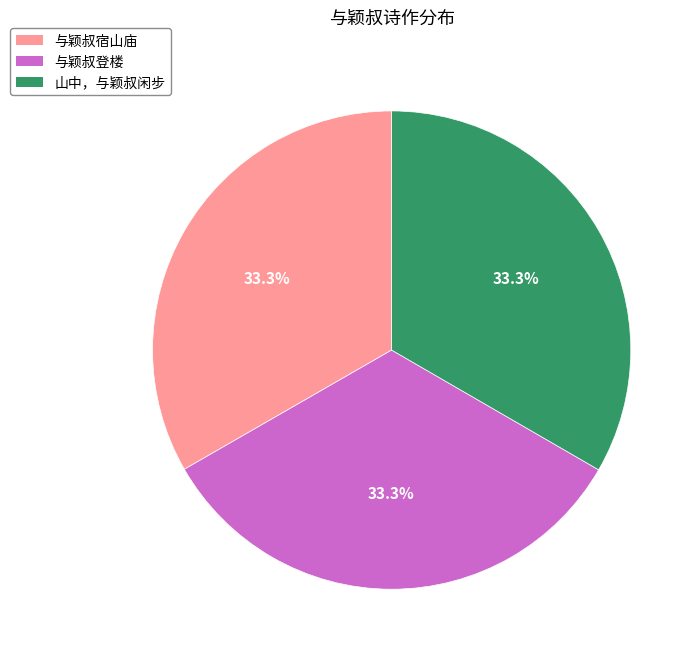

What is the ratio of the value at 与颖叔宿山庙 to the value at 与颖叔登楼?

1.0